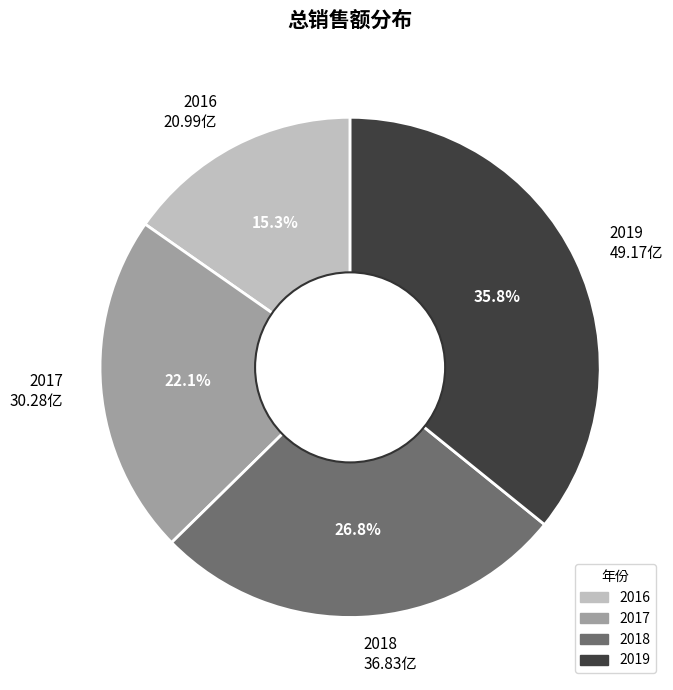

How many segments does this pie chart have?

4